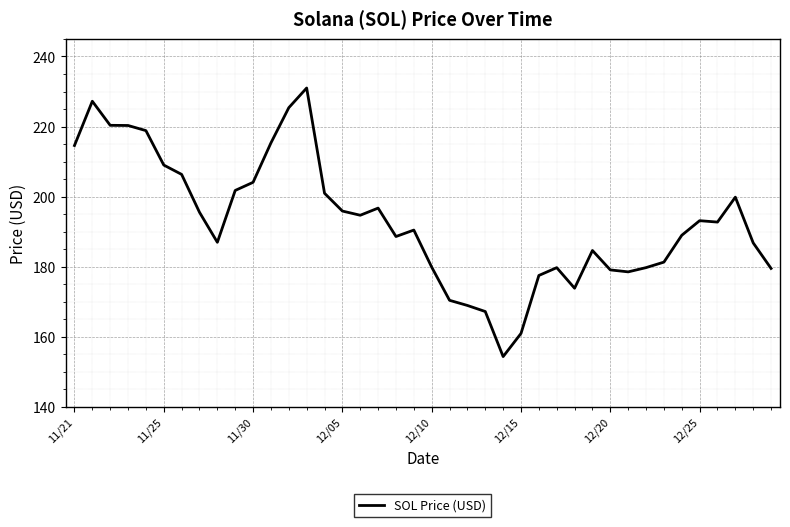

What is the maximum value shown in the chart?

231.0